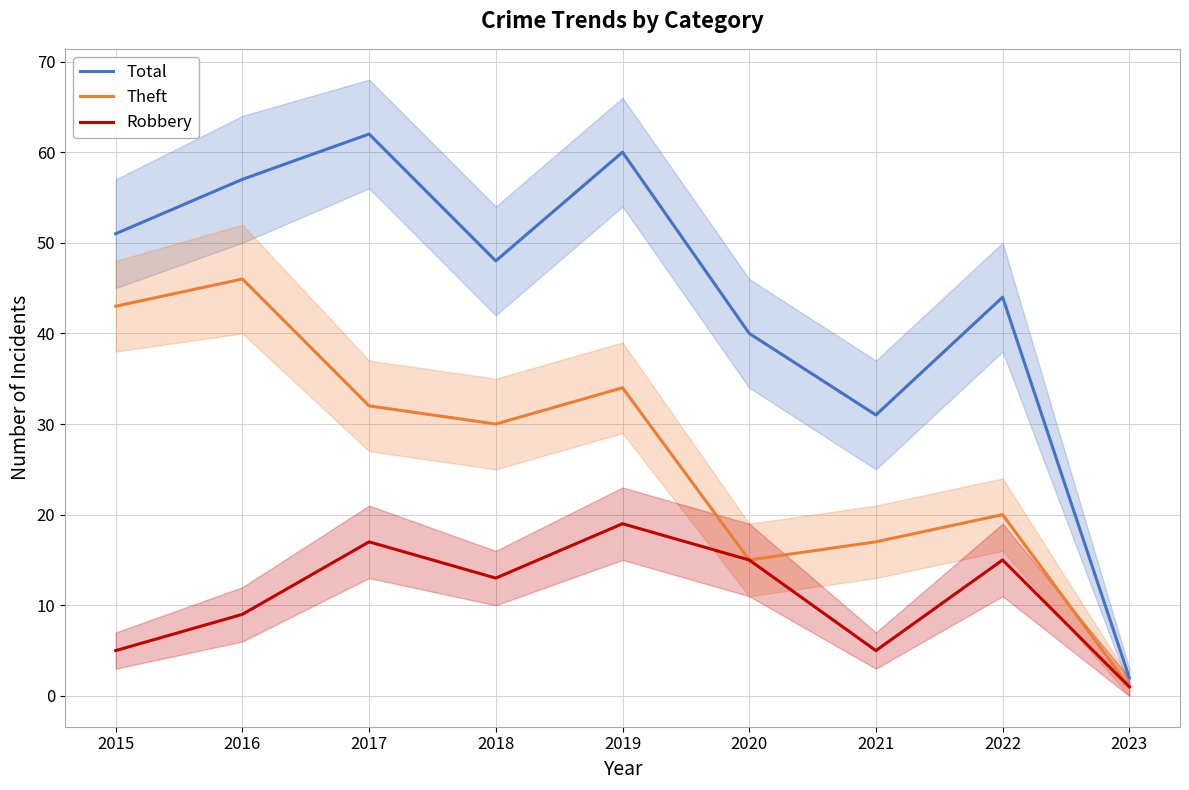

True or false: Total and Theft cross at least once.

False